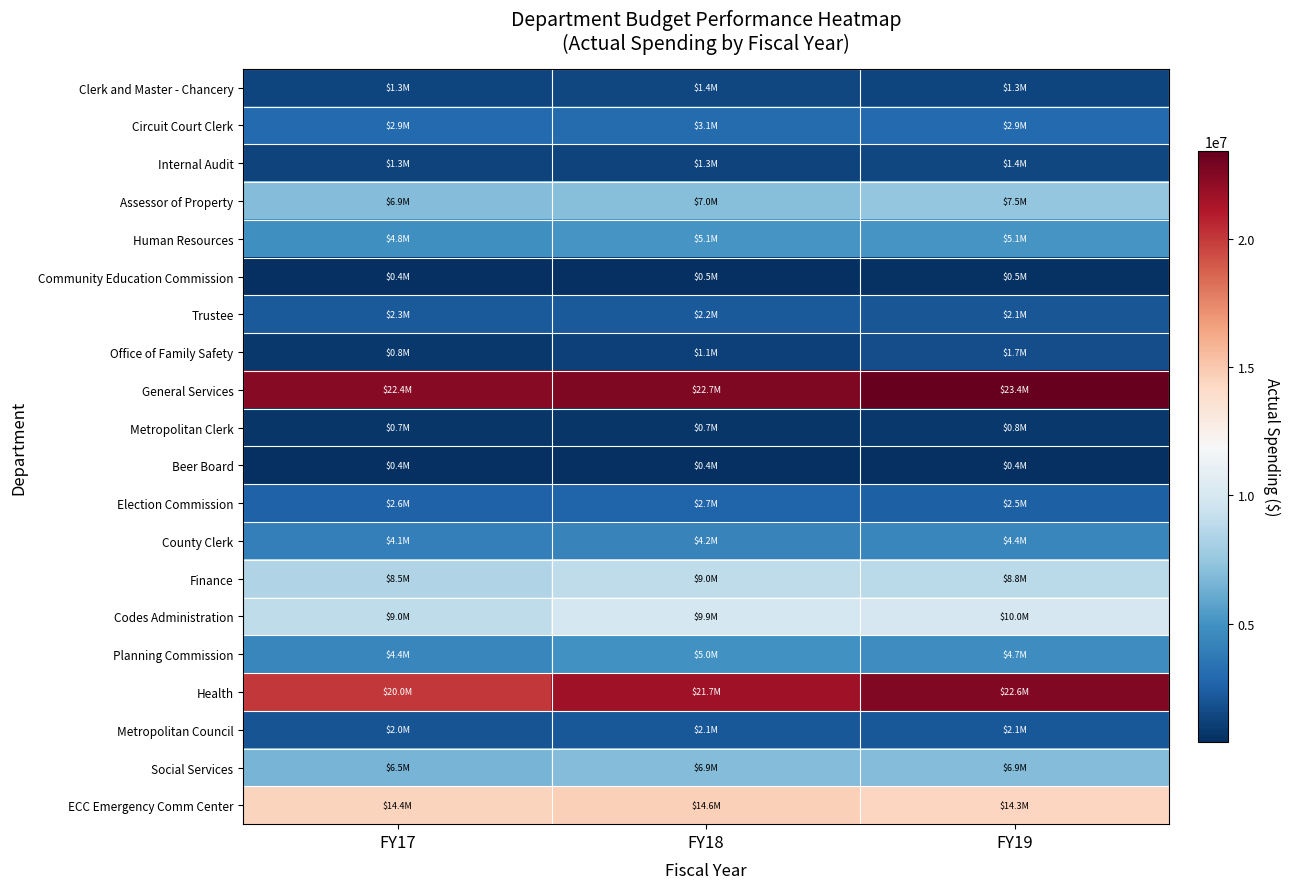

Between FY19 and FY18, which is larger?

FY18